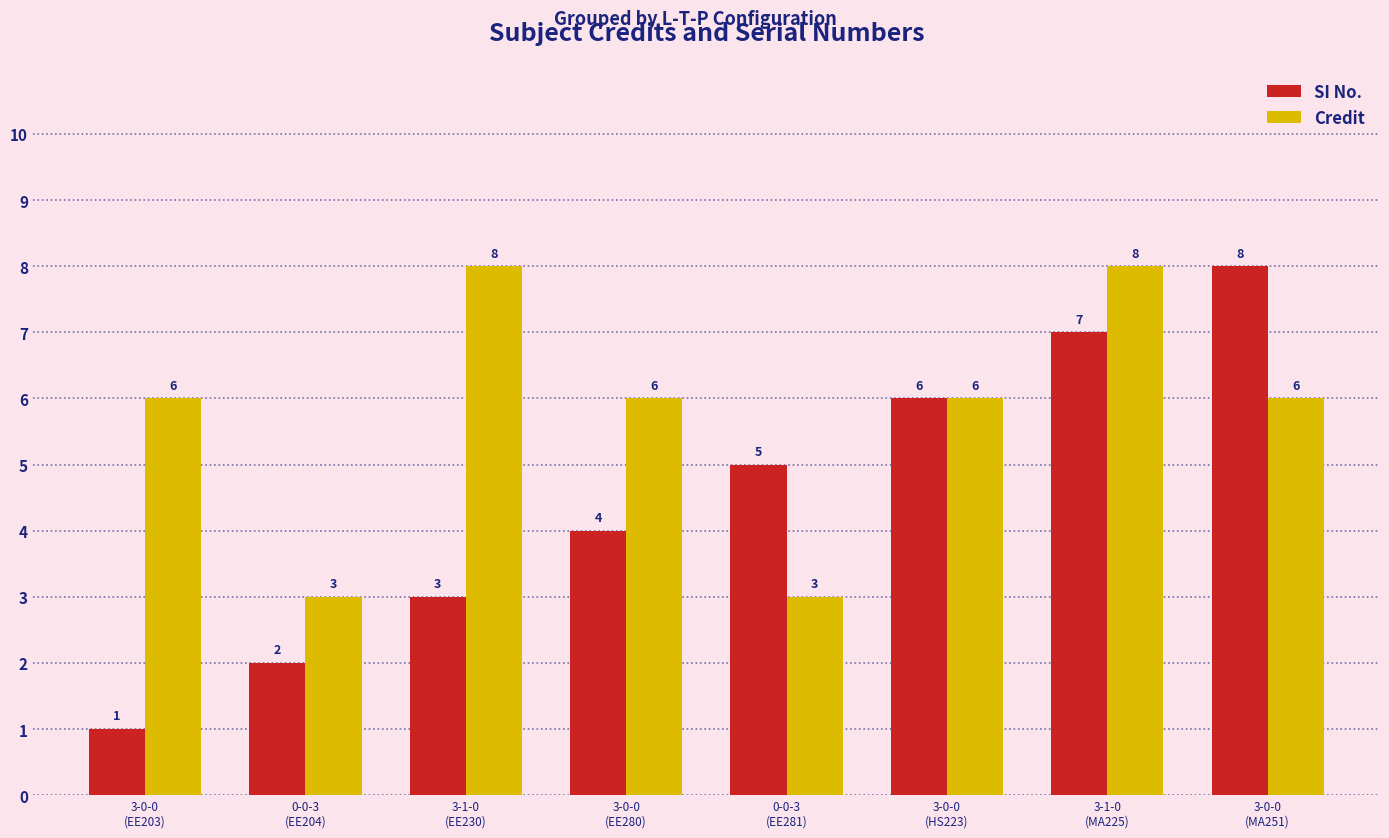

What is the label of the 4th bar from the left?

3-0-0
(EE280)